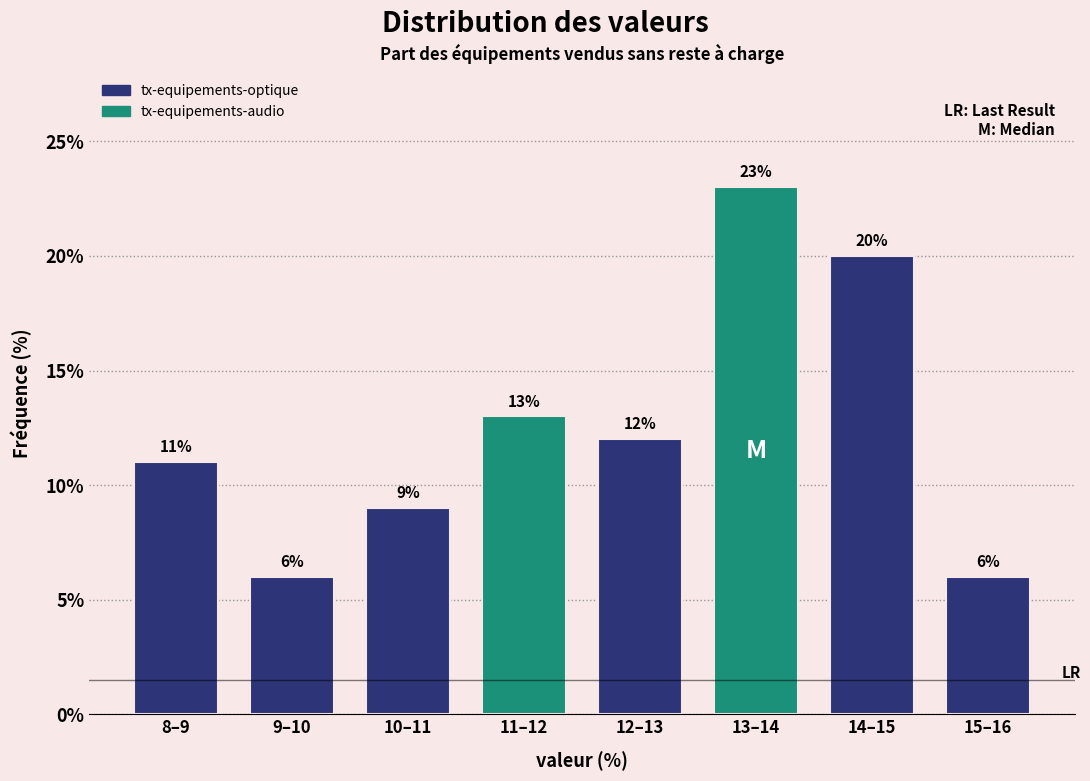

Reading left to right, what are all the values shown in this chart?

8–9=11	9–10=6	10–11=9	11–12=13	12–13=12	13–14=23	14–15=20	15–16=6